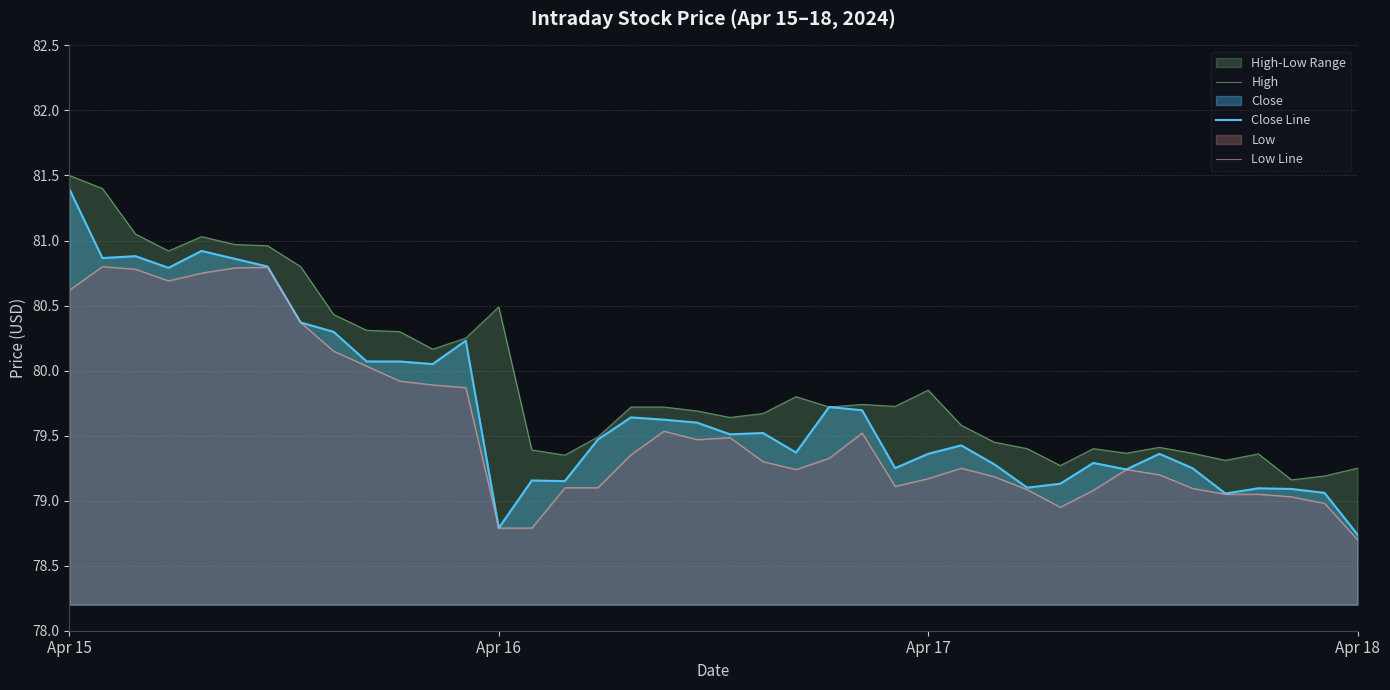

Between 23 and 38, which series saw the biggest shift?

Close Line